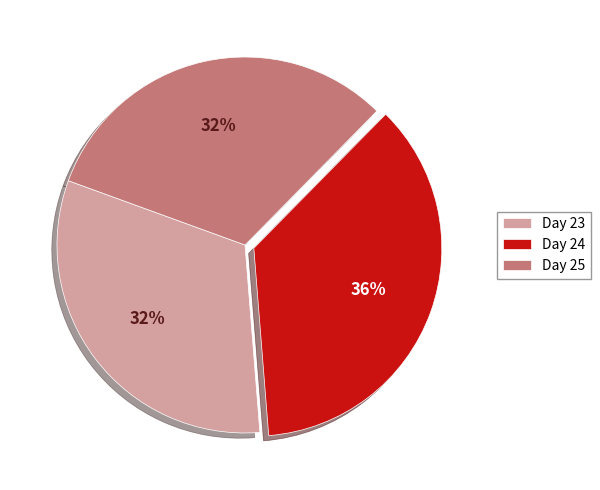

To the nearest percent, what is the average slice percentage?

33%